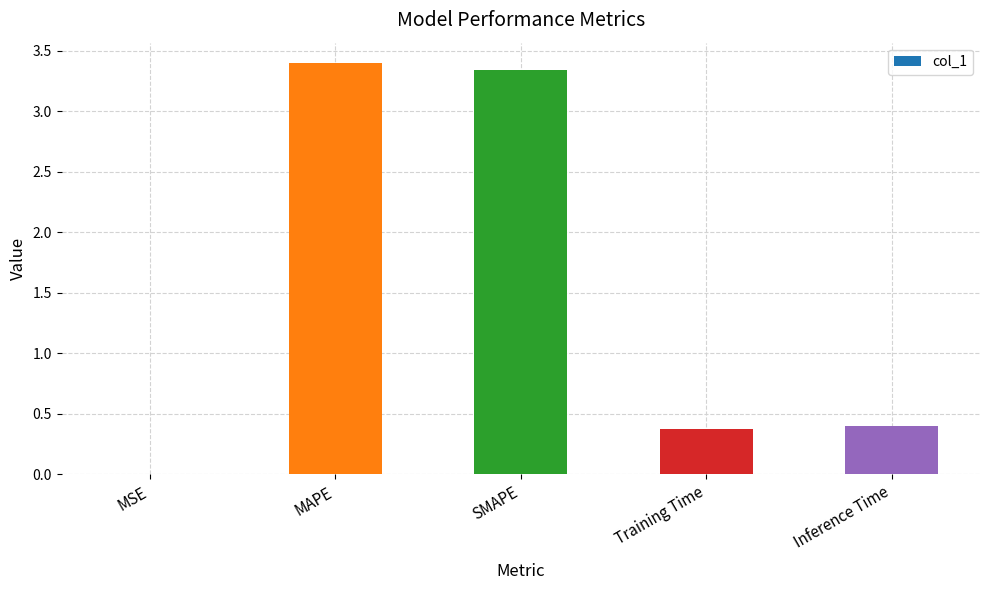

Approximately how many times larger is the value at Training Time compared to MAPE?

0.1